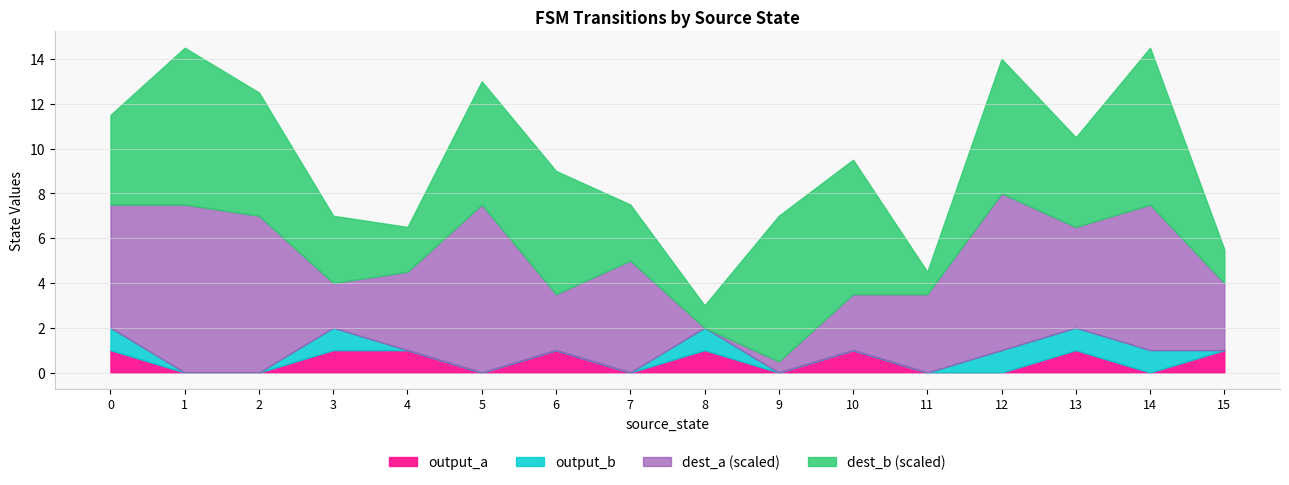

What is the total value across all series at 0?

11.5